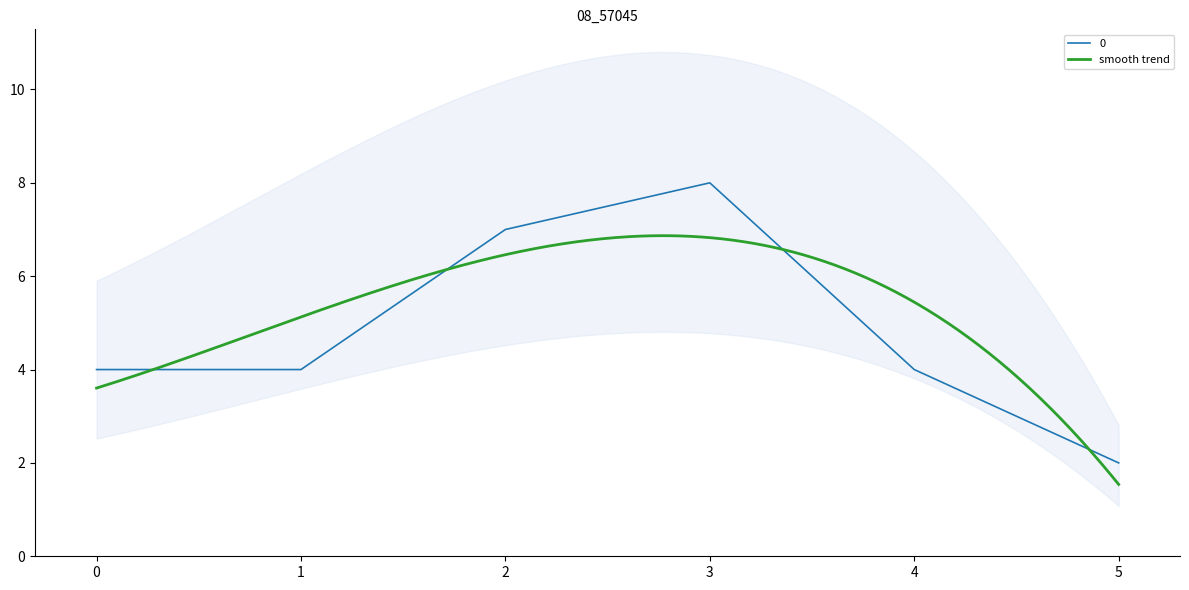

Which category has the lowest value across all series?

5